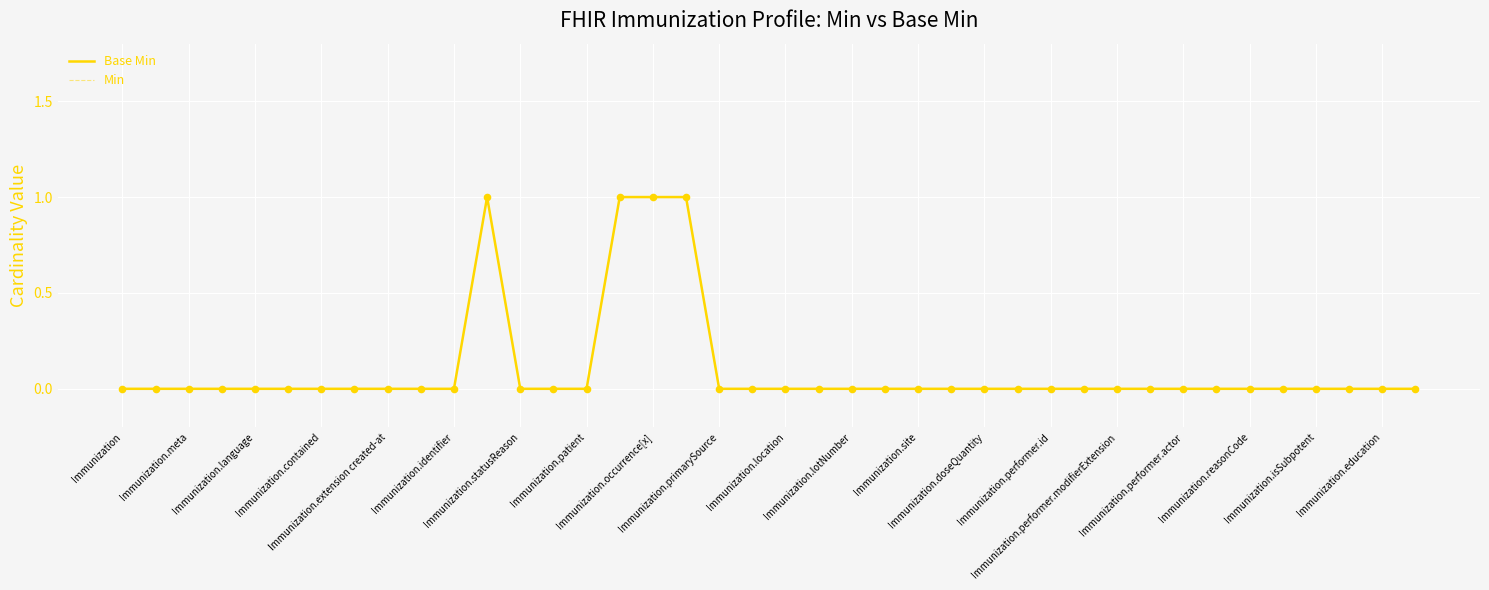

At how many categories does at least one series exceed 0?

4